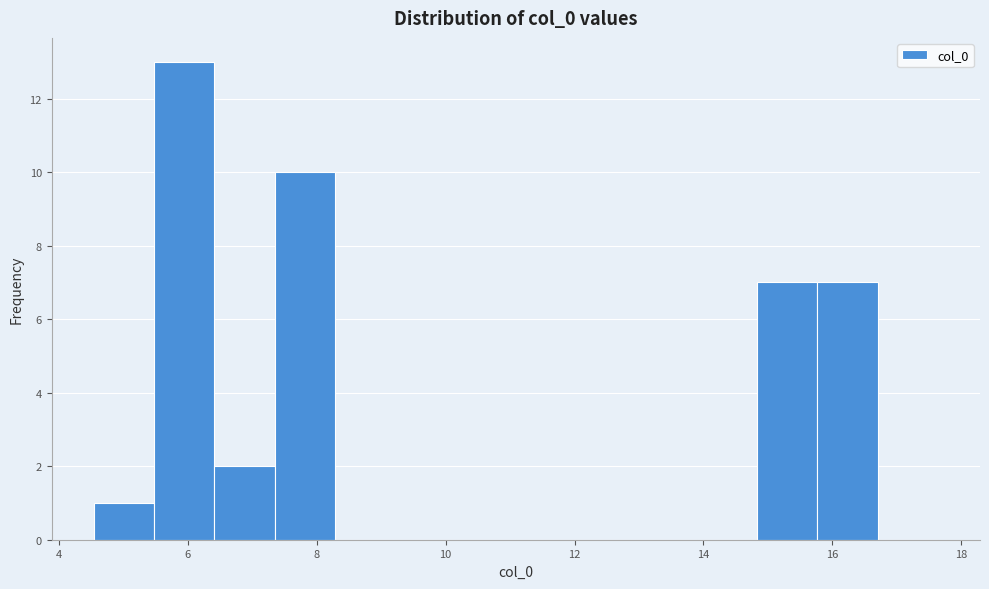

Reading left to right, list every bar in this chart as the range it spans on the x-axis followed by its height. Neither the bar edges nor the heights are printed on the chart, so give them approximately, as read against the axes.

4.6 to 5.4: 1
5.4 to 6.4: 13
6.4 to 7.4: 2
7.4 to 8.2: 10
8.2 to 9.2: 0
9.2 to 10.2: 0
10.2 to 11.0: 0
11.0 to 12.0: 0
12.0 to 13.0: 0
13.0 to 13.8: 0
13.8 to 14.8: 0
14.8 to 15.8: 7
15.8 to 16.8: 7
16.8 to 17.6: 0